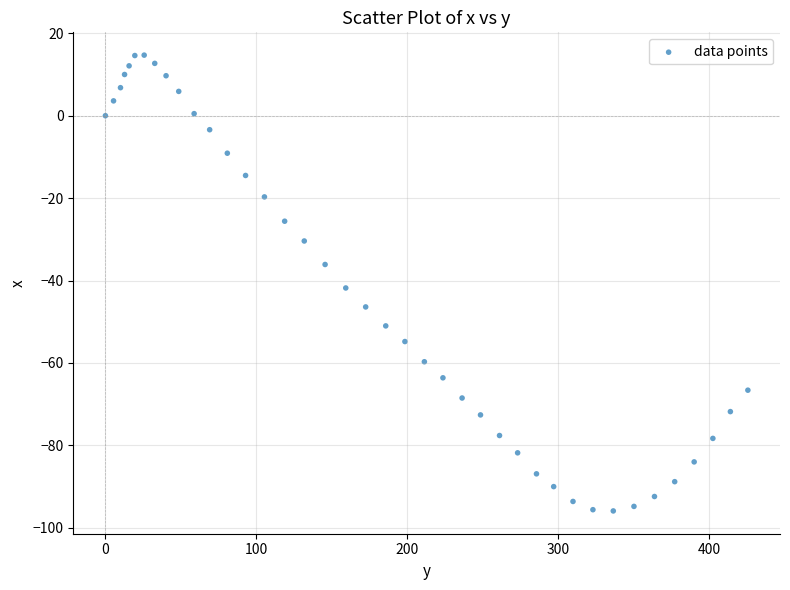

What is the range of X values (max minus min)?

425.8